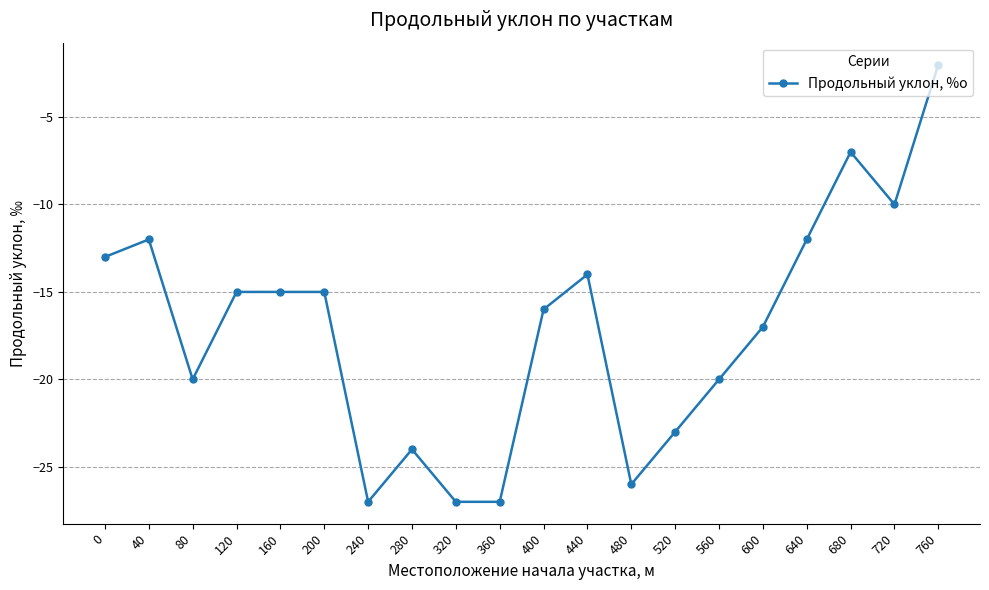

The value at 760 is 0. True or false?

False